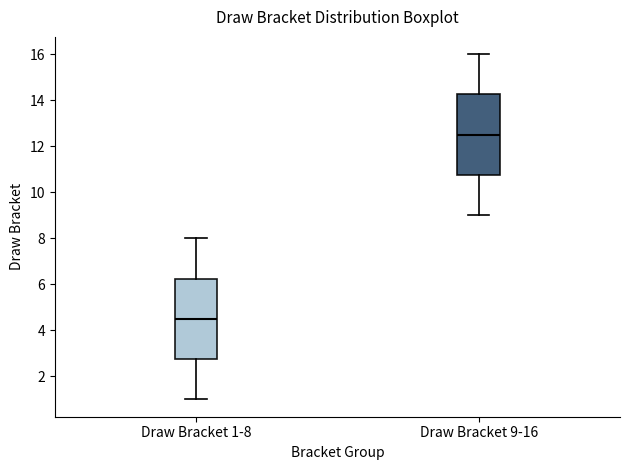

Reading left to right, read every box against the y-axis: the position of its median line, the range the box covers, and the ends of its whiskers. The values are not printed on the chart, so give them approximately, as read against the axis.

Draw Bracket 1-8: median 4.6, box 2.8 to 6.2, whiskers 1.0 to 8.0
Draw Bracket 9-16: median 12.6, box 10.8 to 14.2, whiskers 9.0 to 16.0